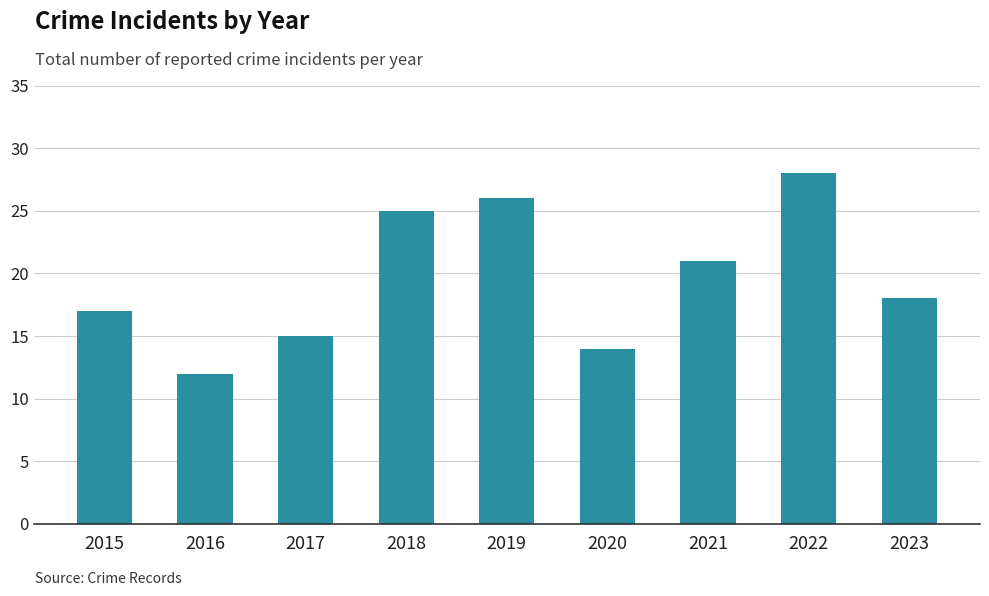

Reading left to right, list all the values displayed in this chart.

17	12	15	25	26	14	21	28	18